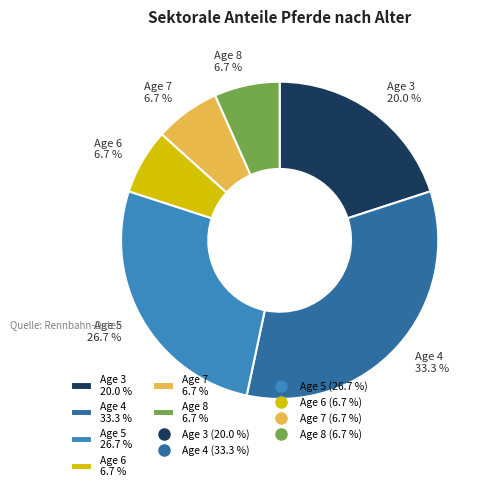

What is the largest slice in the pie chart?

Age 4